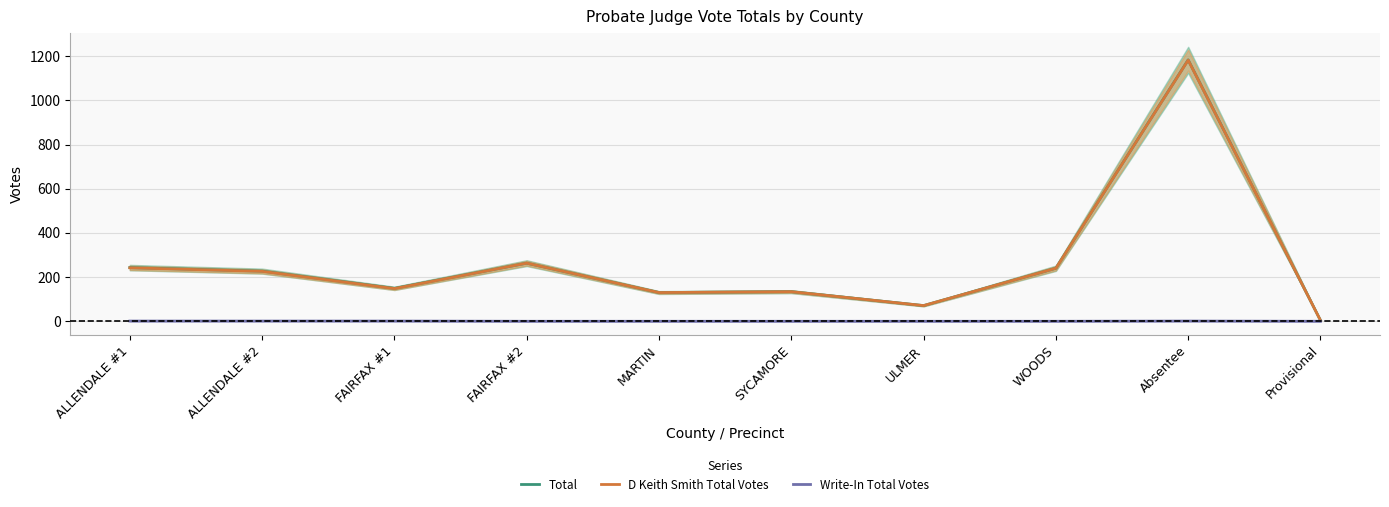

What is the difference between the maximum and minimum values in the D Keith Smith Total Votes series?

1178